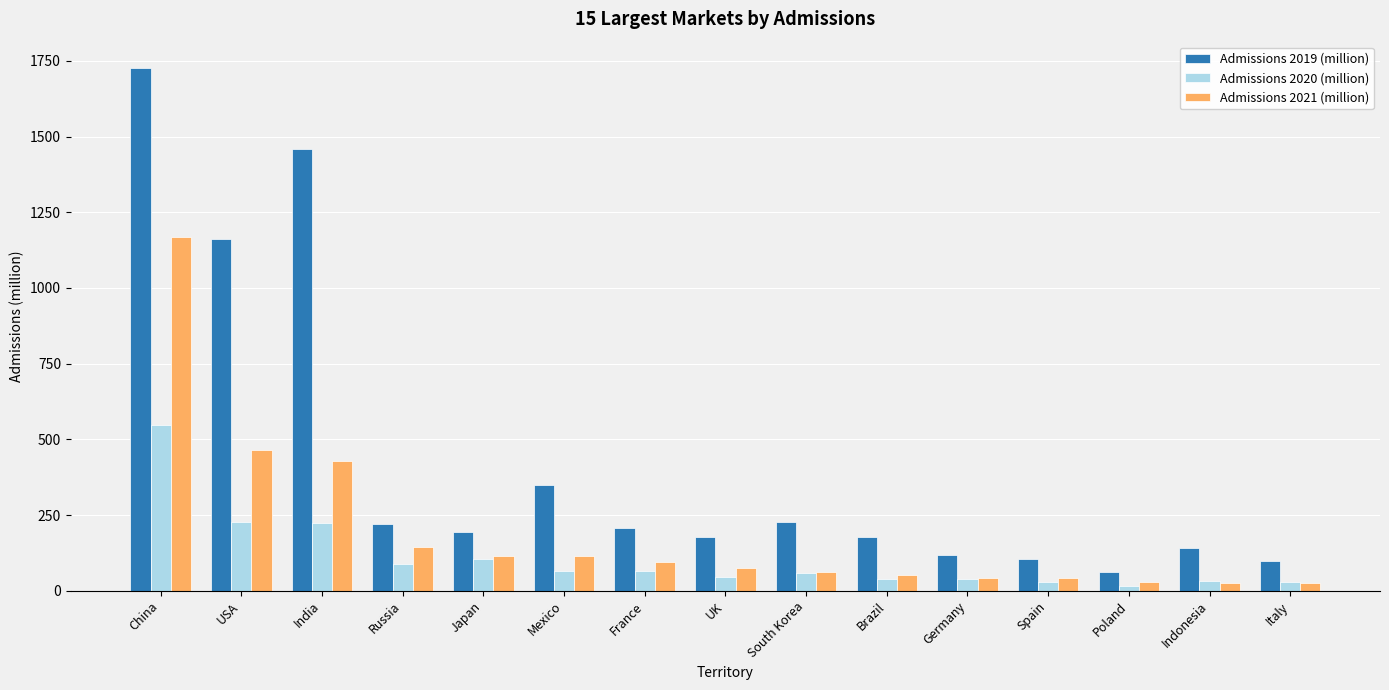

The value of Admissions 2020 (million) at India is 99. True or false?

False